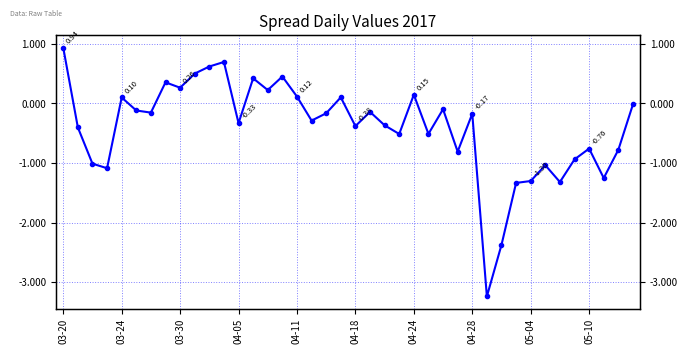

What is the smallest value displayed?

-3.2